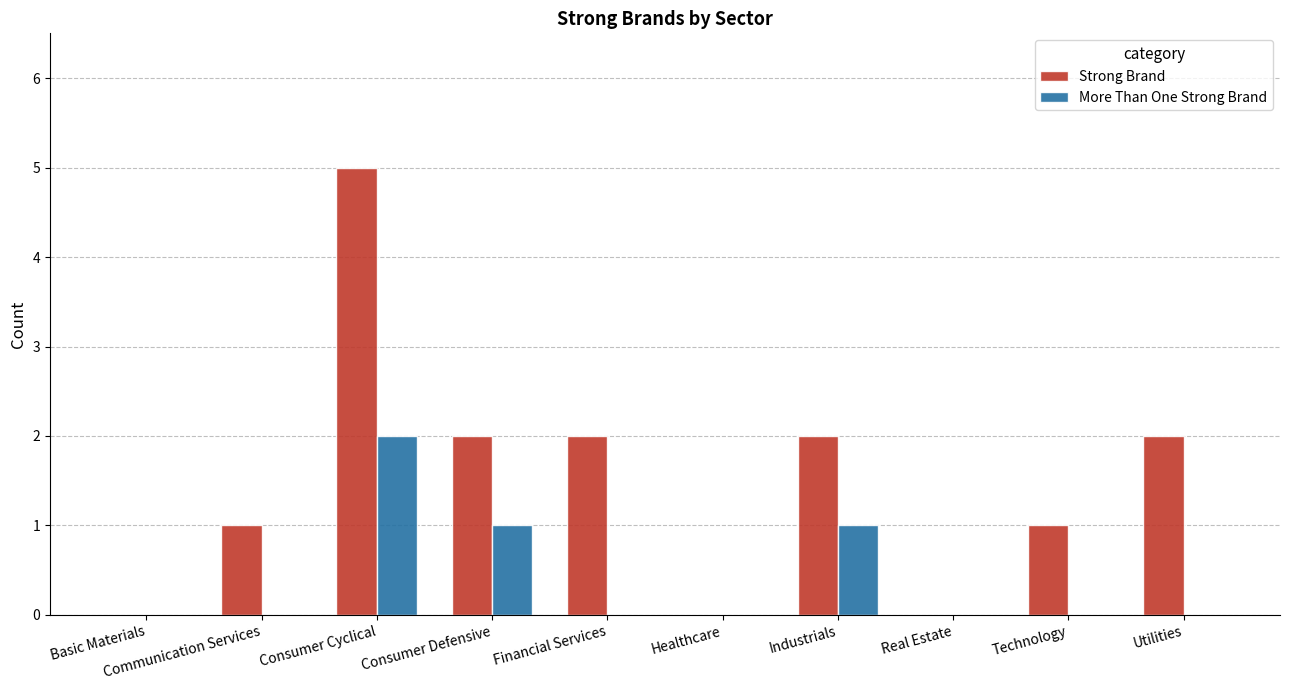

What is the total value across all series at Technology?

1